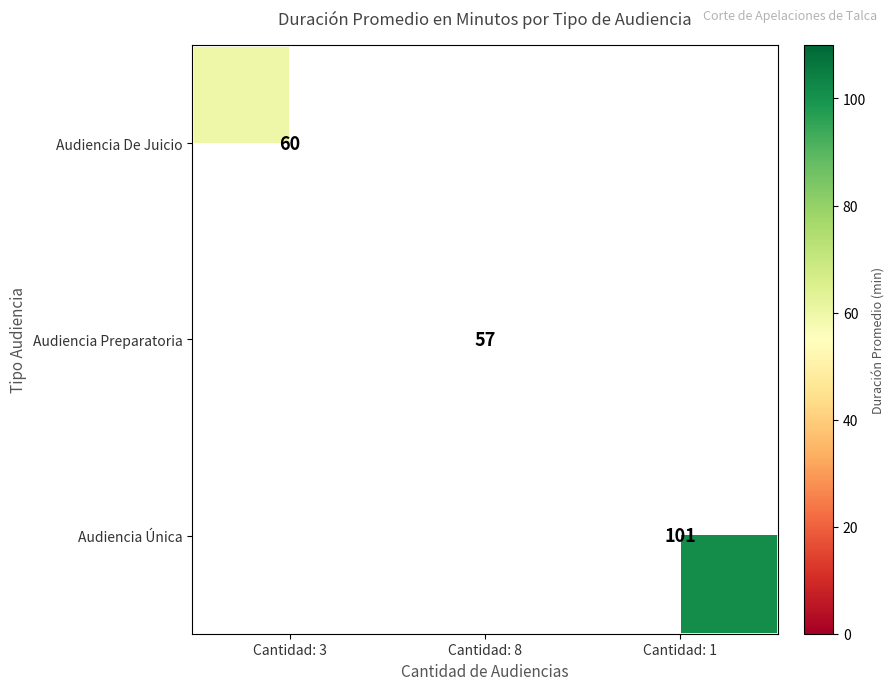

Which has a higher value, Cantidad: 3 or Cantidad: 8?

Cantidad: 8